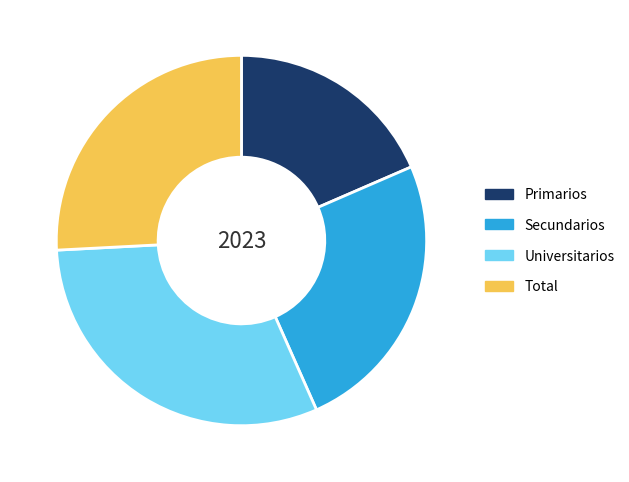

True or false: Secundarios accounts for 25% of the total.

True